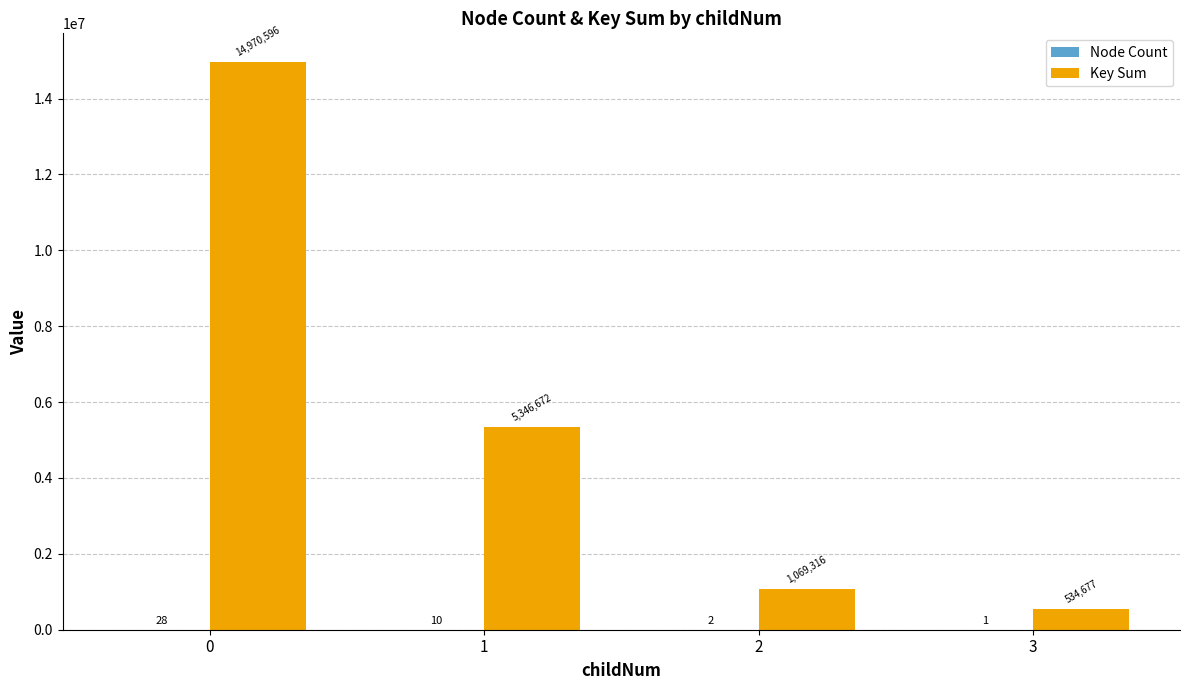

Are the bars grouped side by side (vs. stacked)?

Yes